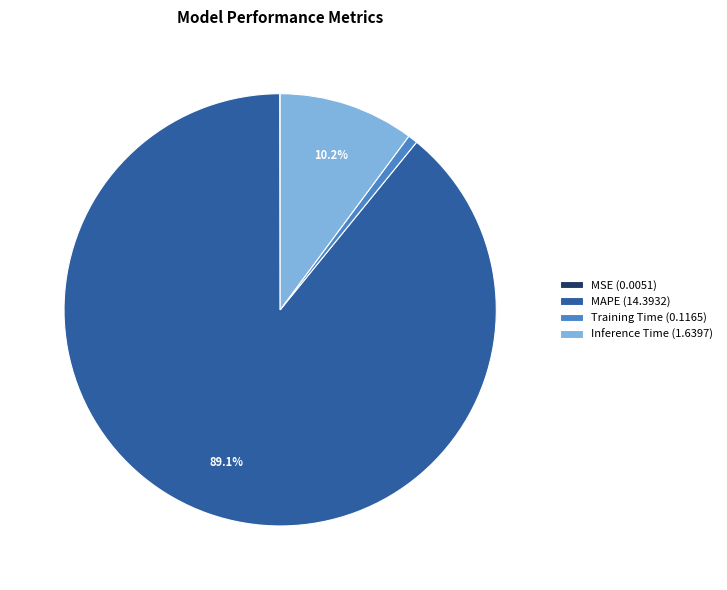

Is MAPE the majority of the pie?

Yes